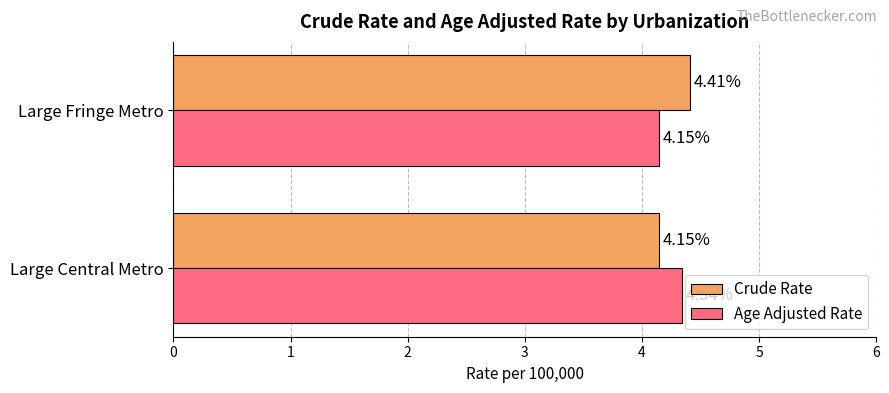

Which series has the largest range (max minus min)?

Crude Rate